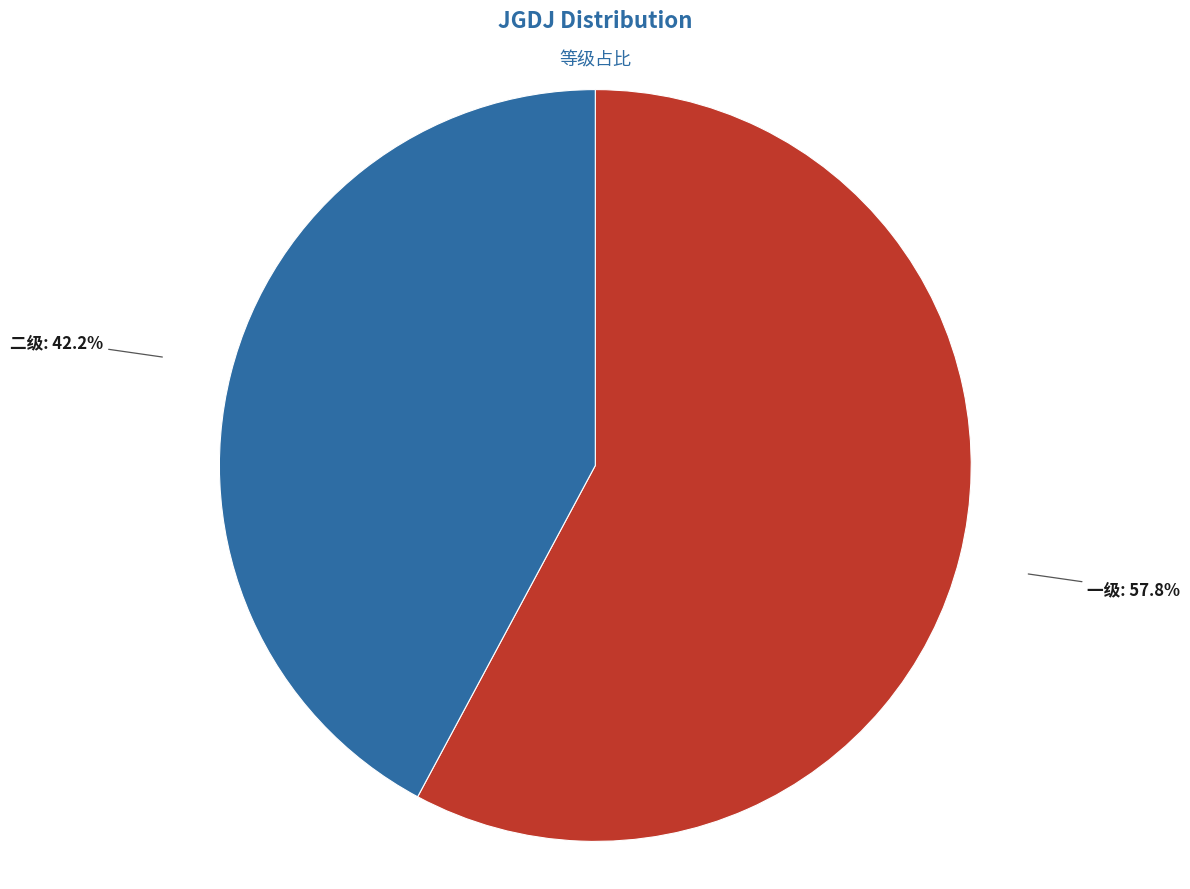

What is the majority slice?

一级